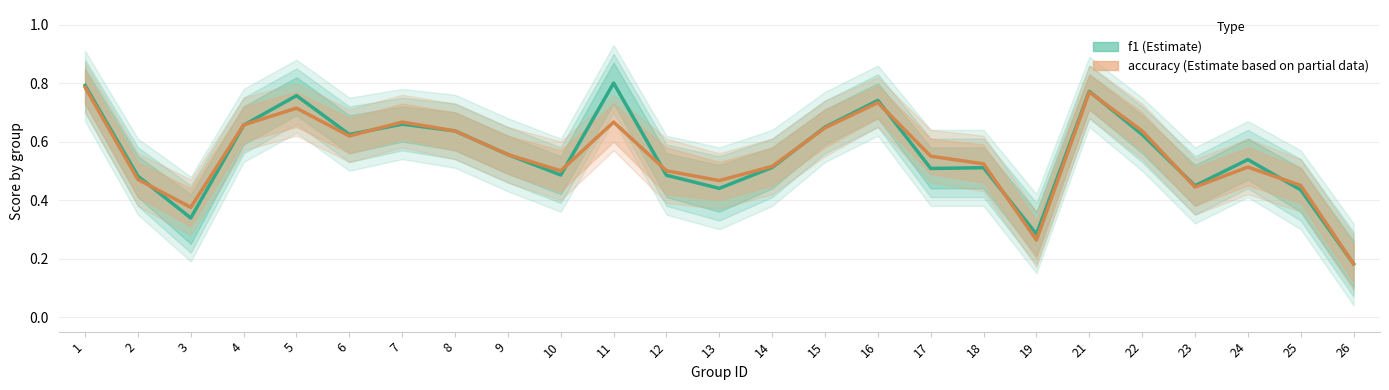

Which has a higher value, 7 or 17?

7